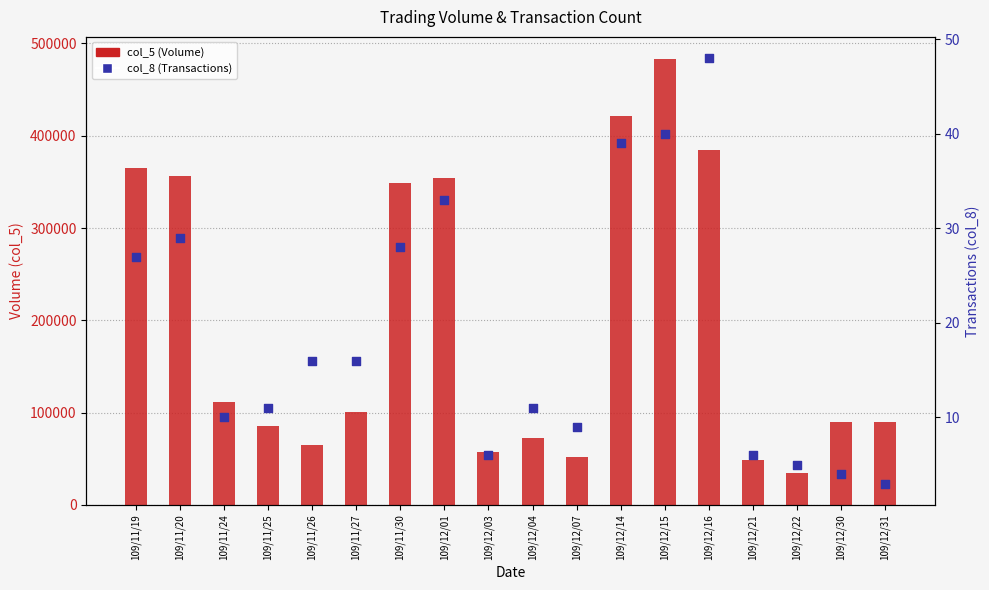

What are all the series names shown in the legend?

col_5 (Volume), col_8 (Transactions)